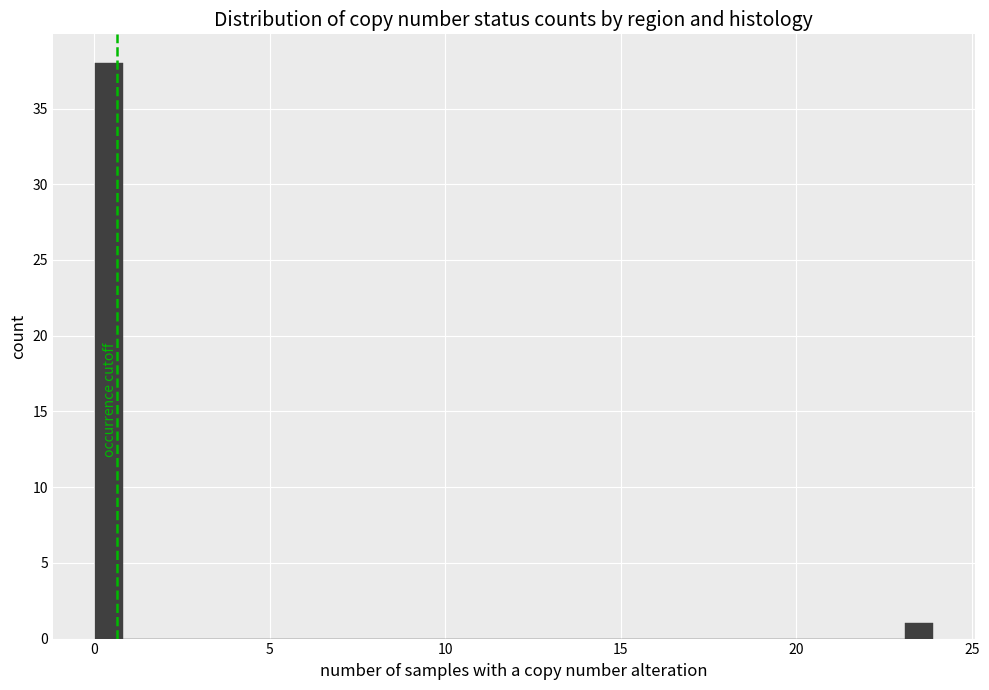

Read against the x-axis, roughly where is the centre of the tallest bar?

0.5